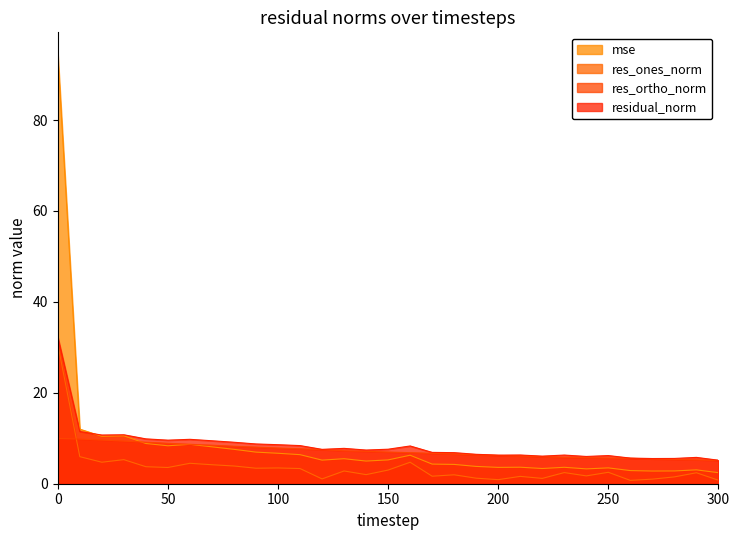

Reading left to right, what are all the values shown in this chart?

mse: 0=94.6	10=12.0	20=10.4	30=10.5	40=8.8	50=8.3	60=8.7	70=8.1	80=7.6	90=7.0	100=6.7	110=6.4	120=5.2	130=5.5	140=5.0	150=5.2	160=6.3	170=4.3	180=4.2	190=3.8	200=3.6	210=3.6	220=3.3	230=3.6	240=3.3	250=3.5	260=2.9	270=2.8	280=2.8	290=3.0	300=2.4
res_ones_norm: 0=30.7	10=6.0	20=4.7	30=5.3	40=3.7	50=3.6	60=4.5	70=4.2	80=3.9	90=3.4	100=3.5	110=3.3	120=1.1	130=2.8	140=2.0	150=3.0	160=4.7	170=1.7	180=2.0	190=1.2	200=0.9	210=1.6	220=1.2	230=2.5	240=1.7	250=2.5	260=0.7	270=1.0	280=1.5	290=2.4	300=0.8
res_ortho_norm: 0=9.9	10=9.8	20=9.6	30=9.4	40=9.1	50=8.9	60=8.7	70=8.5	80=8.2	90=8.1	100=7.9	110=7.7	120=7.5	130=7.3	140=7.1	150=7.0	160=6.8	170=6.7	180=6.5	190=6.4	200=6.2	210=6.1	220=6.0	230=5.8	240=5.7	250=5.7	260=5.6	270=5.4	280=5.4	290=5.3	300=5.1
residual_norm: 0=32.3	10=11.5	20=10.7	30=10.8	40=9.9	50=9.6	60=9.8	70=9.4	80=9.1	90=8.7	100=8.6	110=8.4	120=7.6	130=7.8	140=7.4	150=7.6	160=8.3	170=6.9	180=6.8	190=6.5	200=6.3	210=6.3	220=6.1	230=6.3	240=6.0	250=6.2	260=5.6	270=5.5	280=5.6	290=5.8	300=5.2